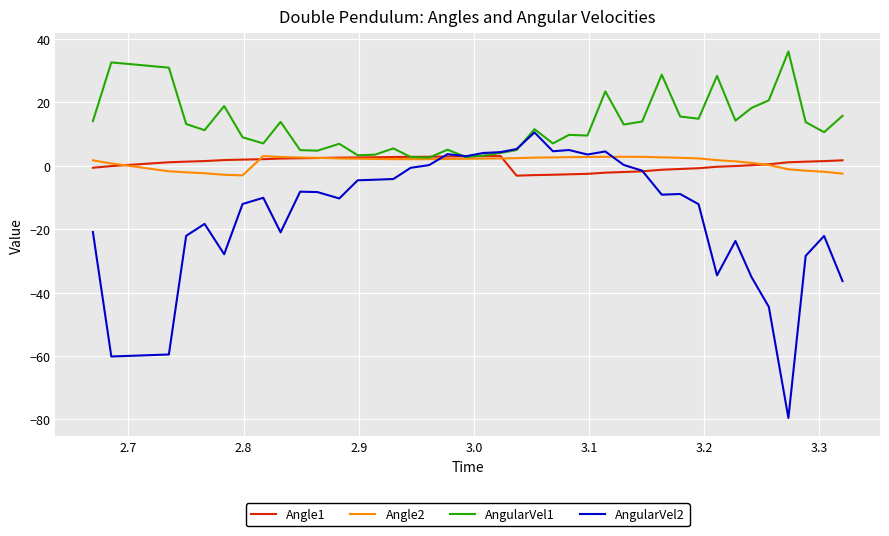

Which series has the largest range (max minus min)?

AngularVel2